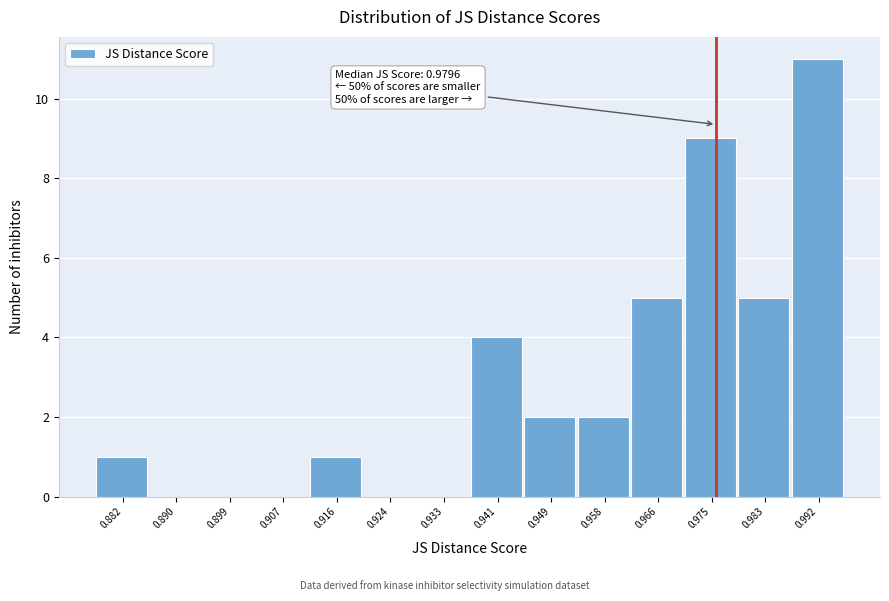

Reading right to left, what are all the values shown in this chart?

0.992=11	0.983=5	0.975=9	0.966=5	0.958=2	0.949=2	0.941=4	0.933=0	0.924=0	0.916=1	0.907=0	0.899=0	0.890=0	0.882=1